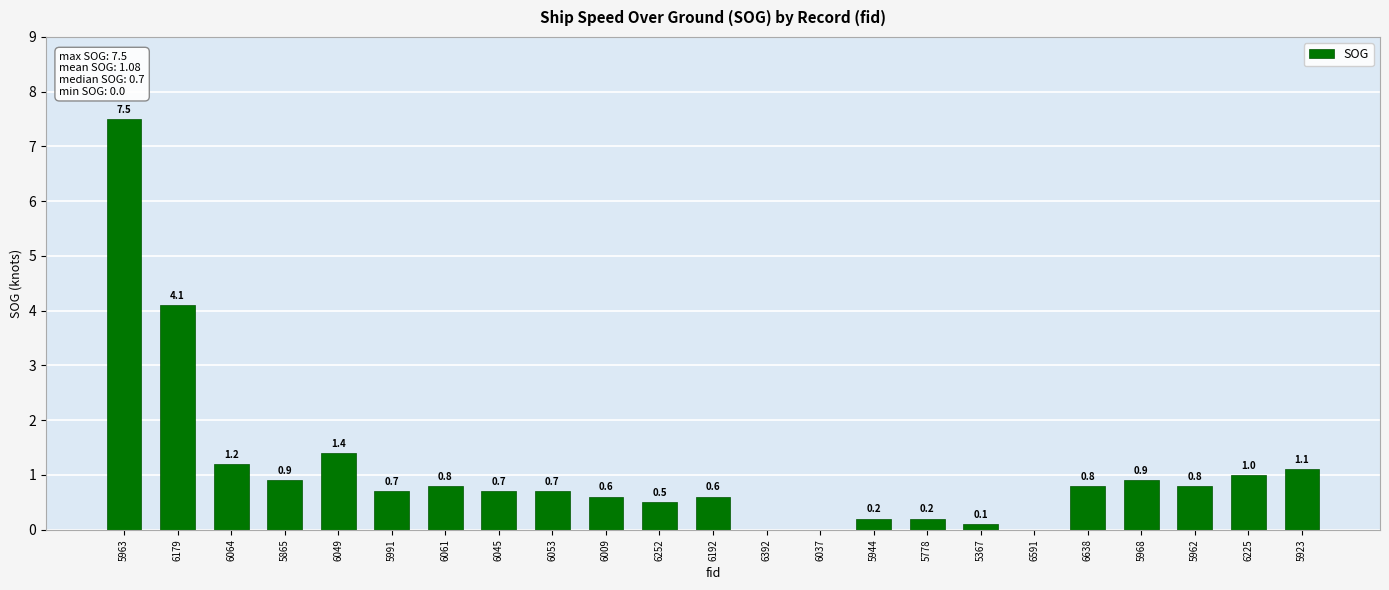

What is the maximum value shown in the chart?

7.5